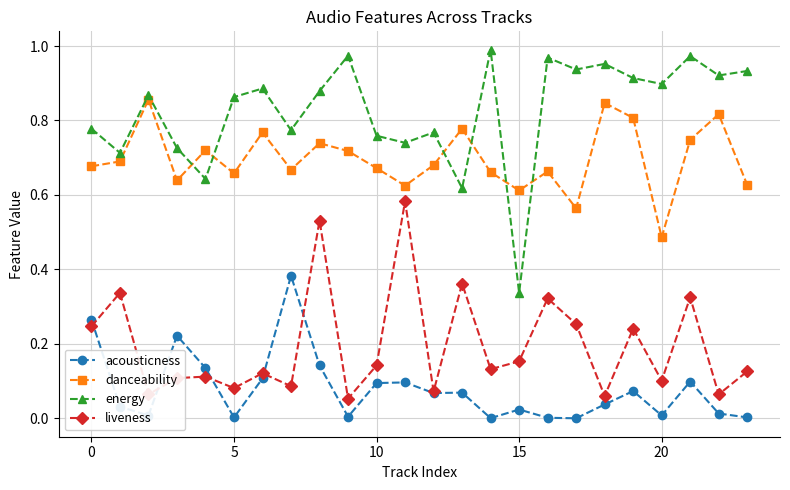

How many series are shown in this chart?

4